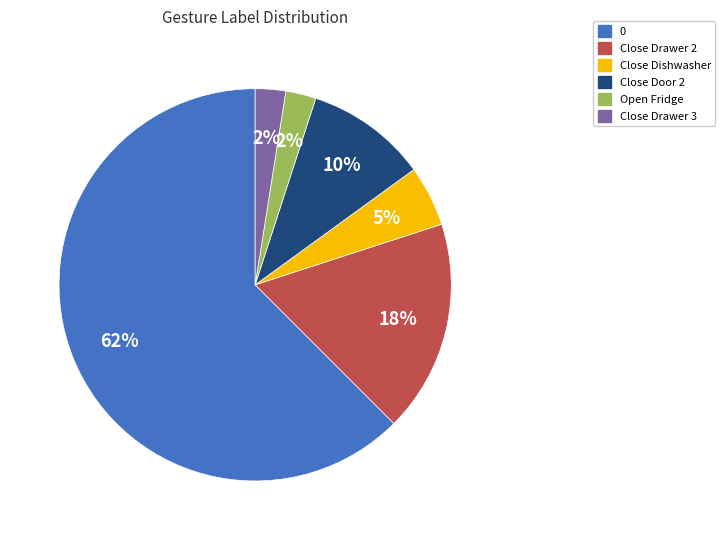

Between Close Drawer 2 and Open Fridge, which is larger?

Close Drawer 2